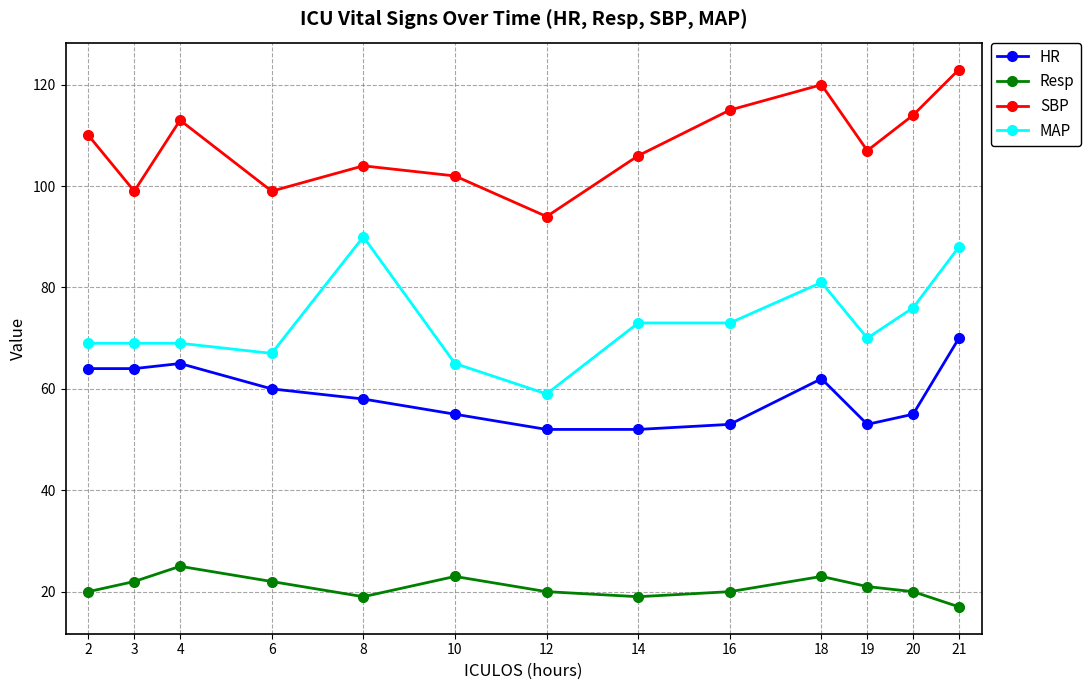

Reading left to right, list all the values displayed in this chart.

HR: 2=64	3=64	4=65	6=60	8=58	10=55	12=52	14=52	16=53	18=62	19=53	20=55	21=70
Resp: 2=20	3=22	4=25	6=22	8=19	10=23	12=20	14=19	16=20	18=23	19=21	20=20	21=17
SBP: 2=110	3=99	4=113	6=99	8=104	10=102	12=94	14=106	16=115	18=120	19=107	20=114	21=123
MAP: 2=69	3=69	4=69	6=67	8=90	10=65	12=59	14=73	16=73	18=81	19=70	20=76	21=88